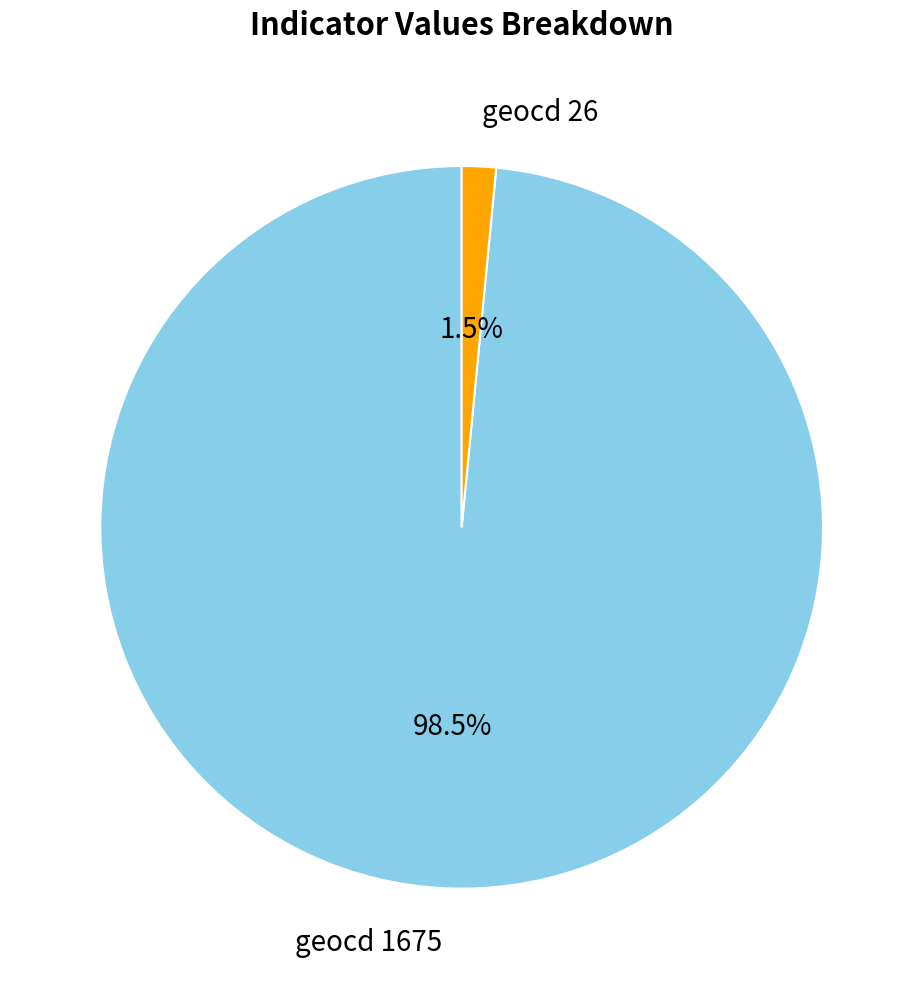

Does any single category account for the majority?

Yes